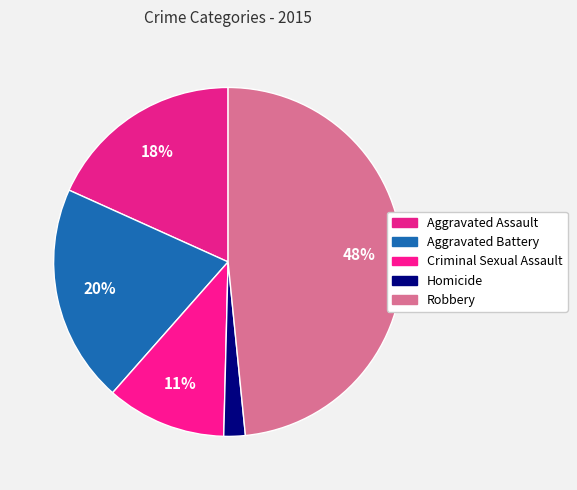

How many segments does this pie chart have?

5